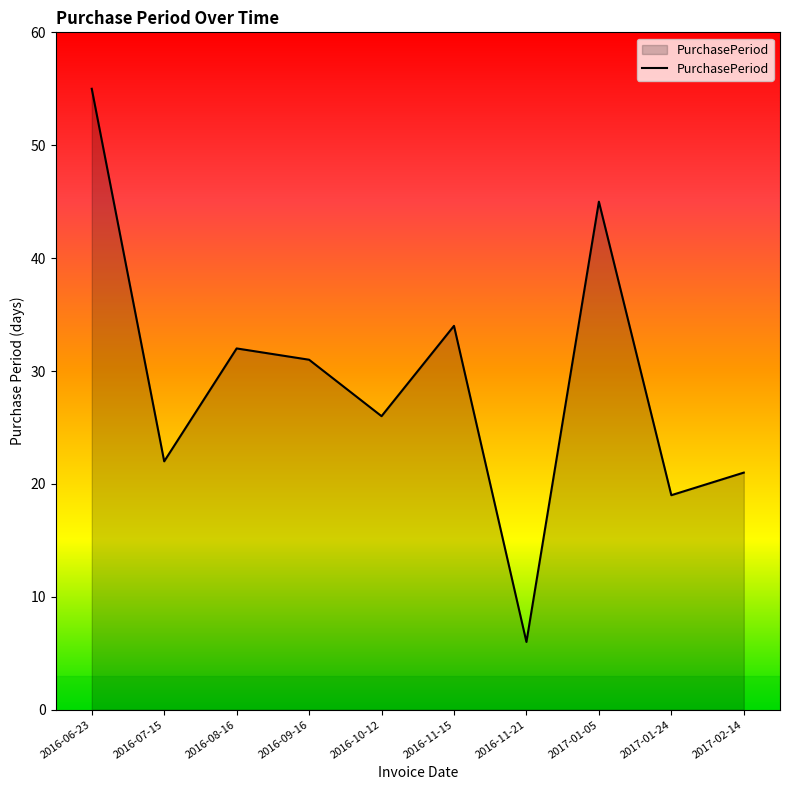

At which label is the value closest to 30?

2016-09-16